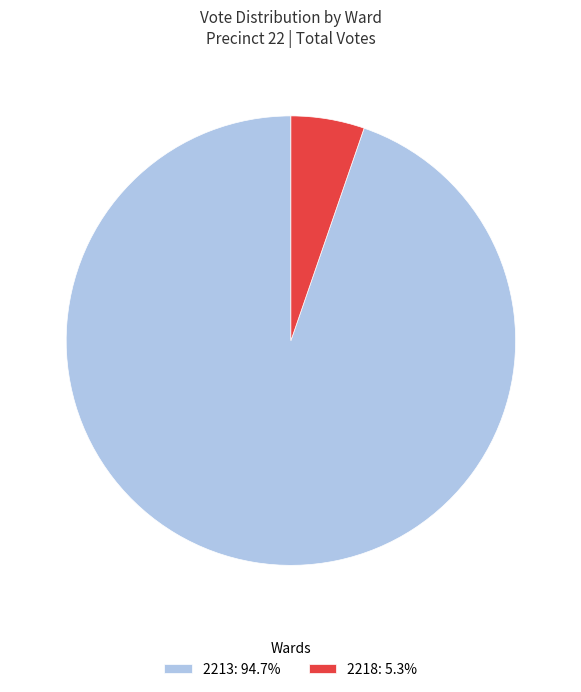

Is there a majority slice in this chart?

Yes